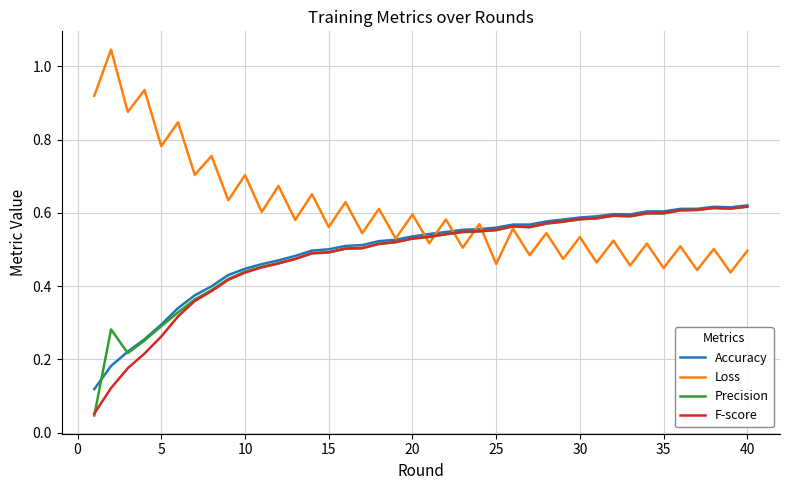

What is the sum of all Loss values?

24.2